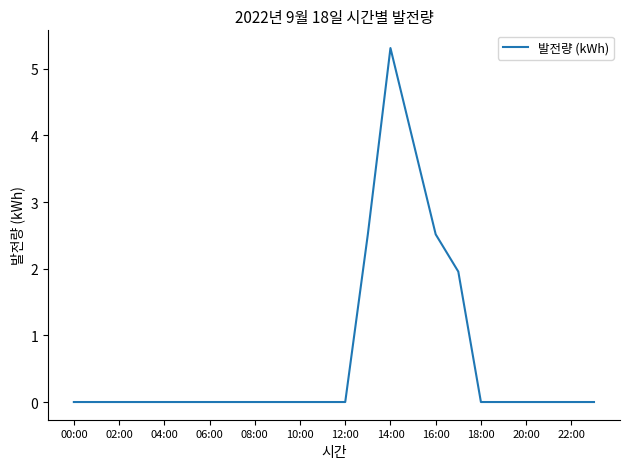

What is the maximum value shown in the chart?

5.3